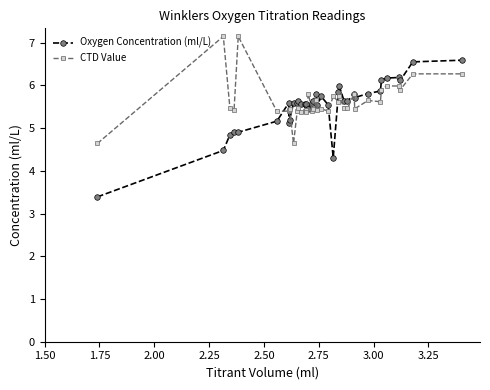

True or false: Oxygen Concentration (ml/L) has more than 1 interior local peaks.

True